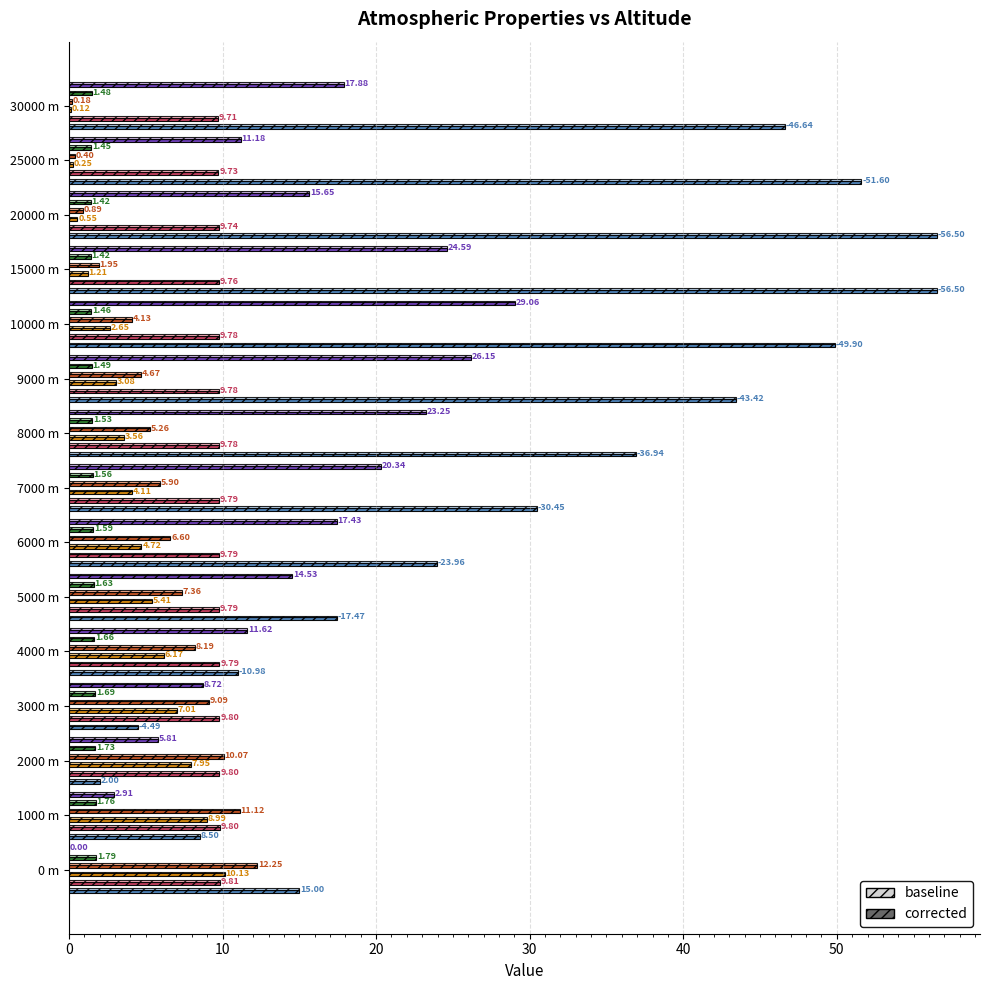

Does the chart contain any negative values?

No